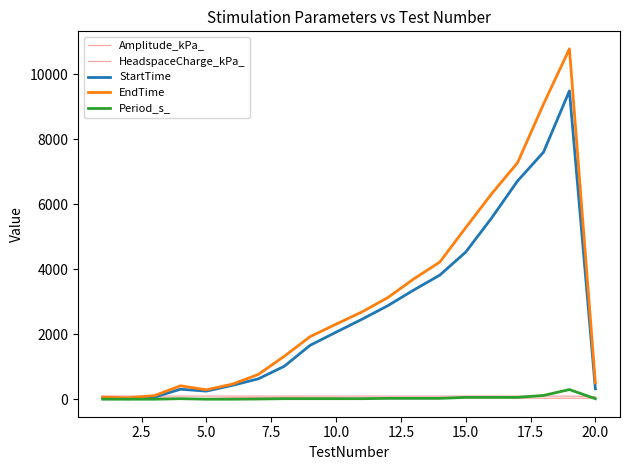

What is the difference between the maximum and minimum values in the Amplitude_kPa_ series?

40